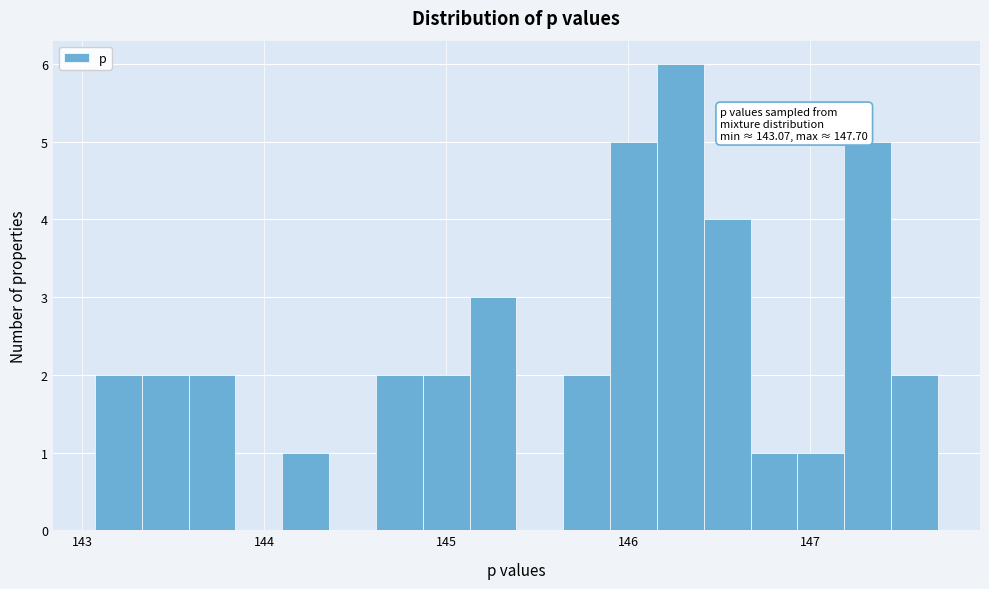

Around what value on the x-axis is the tallest bar? Give the approximate position of its centre, as read against the axis.

146.3